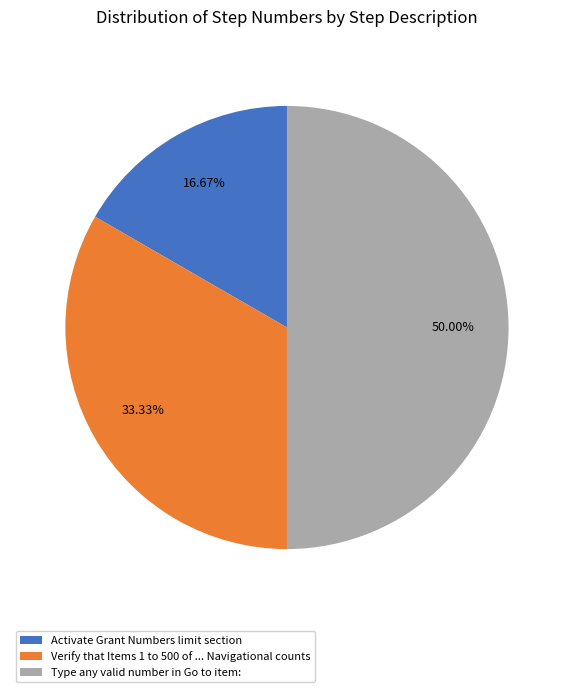

Which has a higher value, Activate Grant Numbers limit section or Verify that Items 1 to 500 of ... Navigational counts?

Verify that Items 1 to 500 of ... Navigational counts